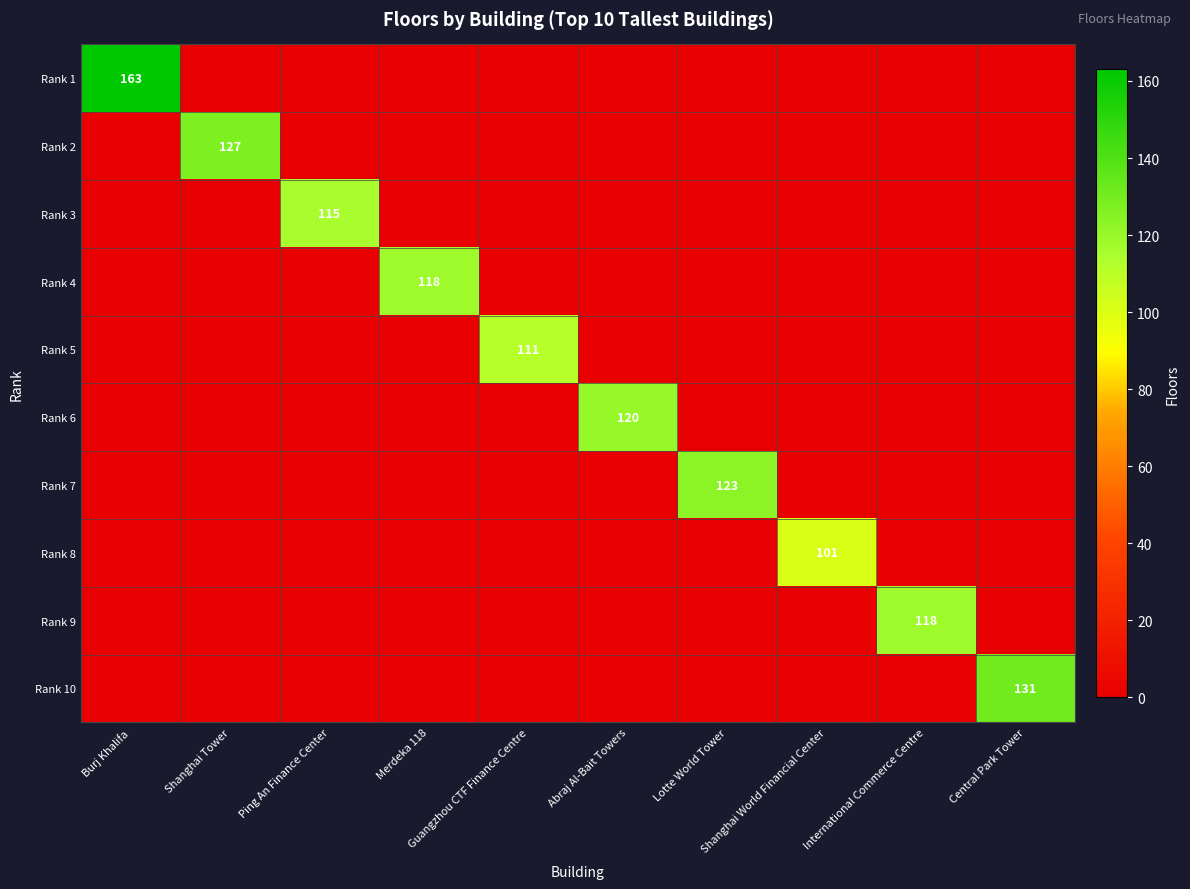

List the labels in order of Rank 1 value, largest first.

Burj Khalifa, Shanghai Tower, Ping An Finance Center, Merdeka 118, Guangzhou CTF Finance Centre, Abraj Al-Bait Towers, Lotte World Tower, Shanghai World Financial Center, International Commerce Centre, Central Park Tower